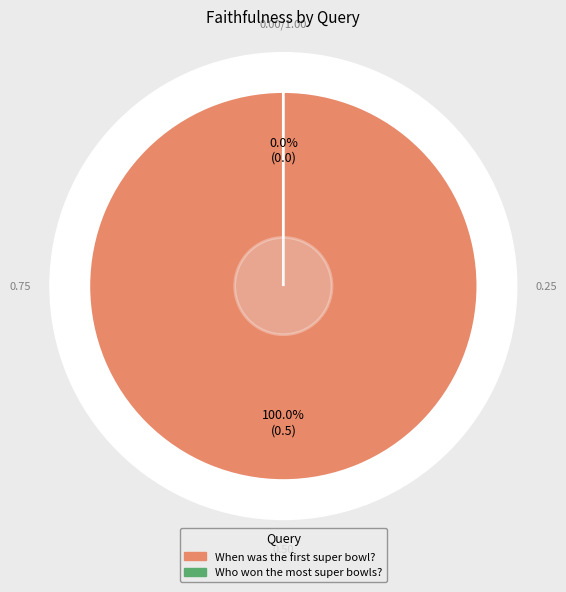

Count the number of slices in the pie.

2